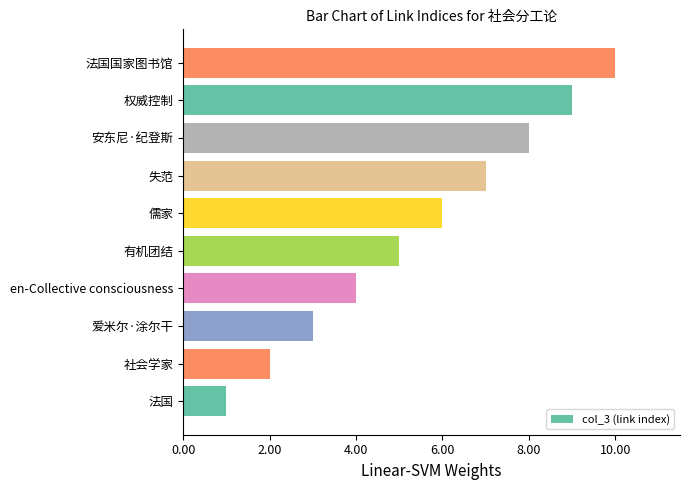

What is the approximate value at 权威控制?

9